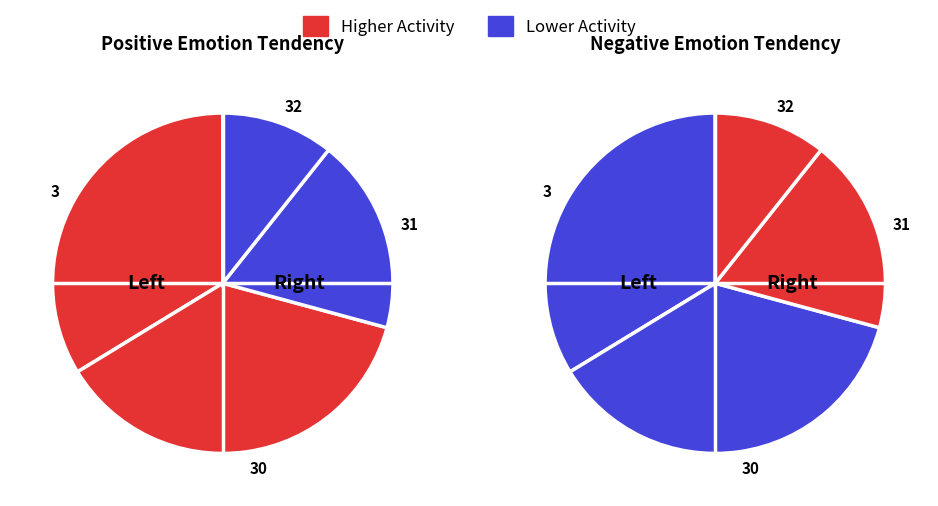

What is the smallest slice in the pie chart?

32